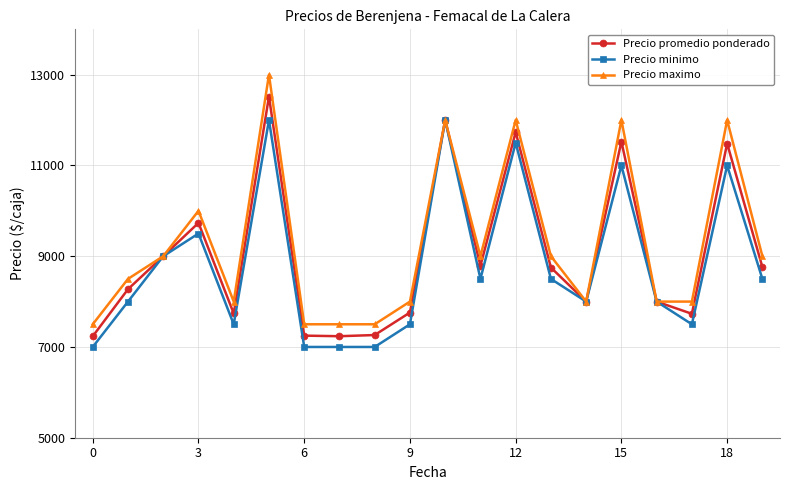

What is the maximum value shown in the chart?

13000